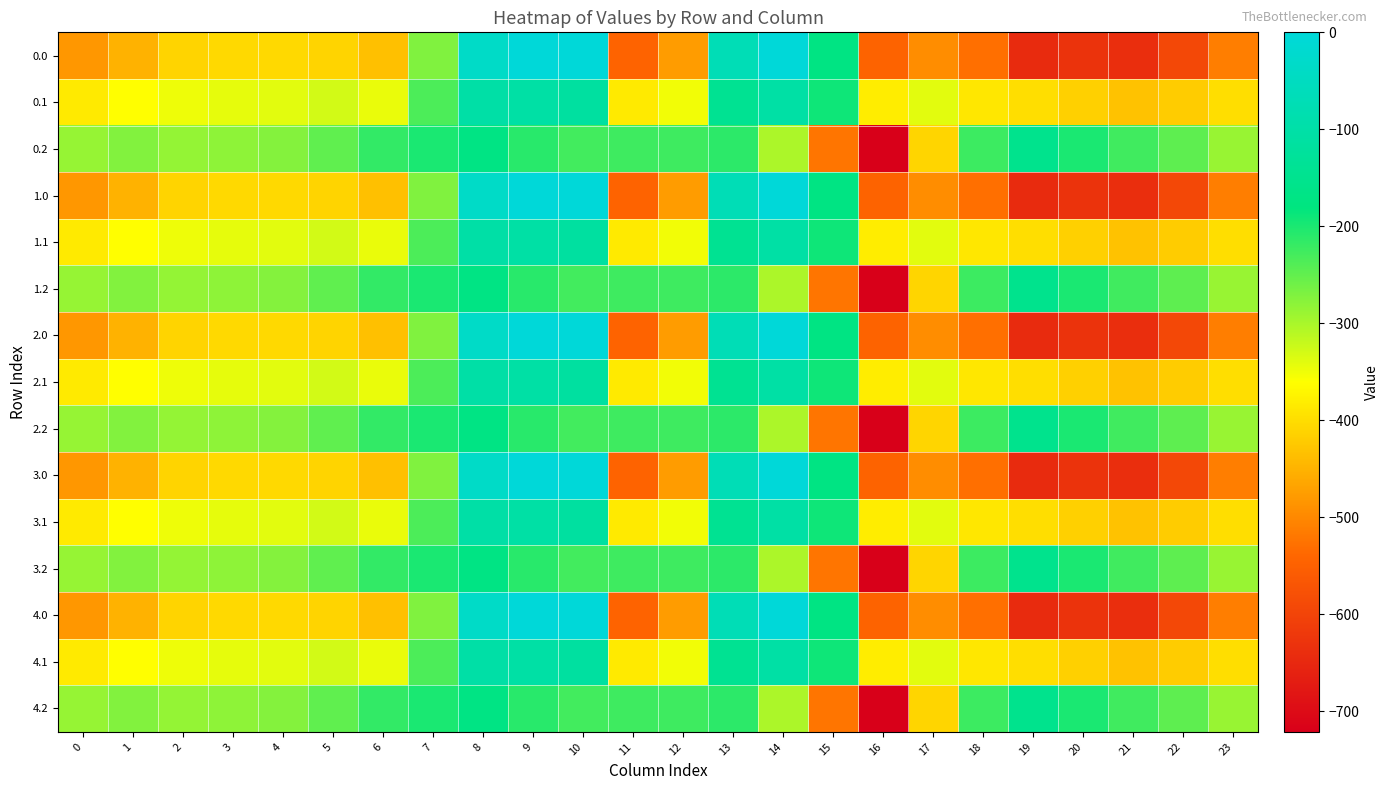

At 15, list the series in order from smallest to largest.

0.2, 1.2, 2.2, 3.2, 4.2, 0.1, 1.1, 2.1, 3.1, 4.1, 0.0, 1.0, 2.0, 3.0, 4.0